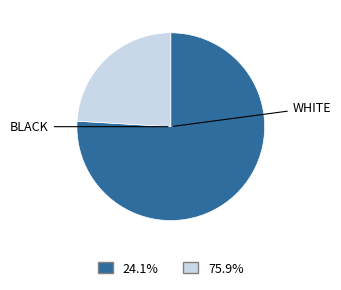

Is there any slice that represents more than half of the pie?

Yes